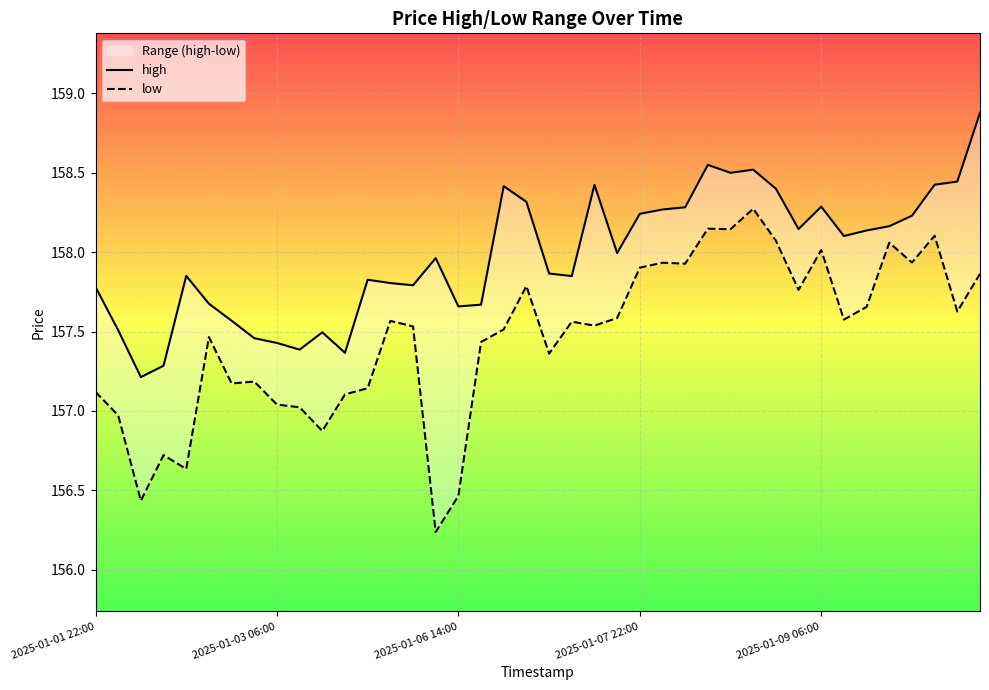

At which label is low closest to 157?

9